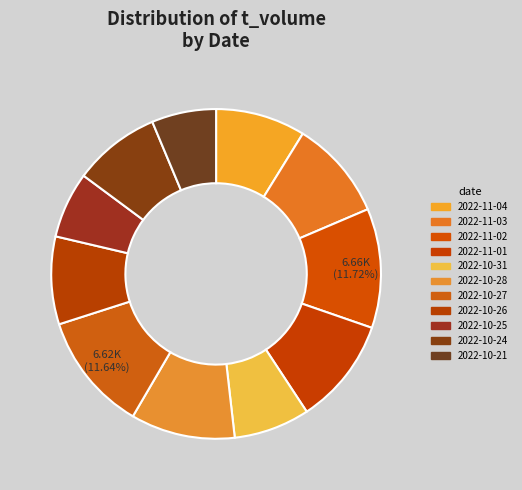

Count the number of slices in the pie.

11